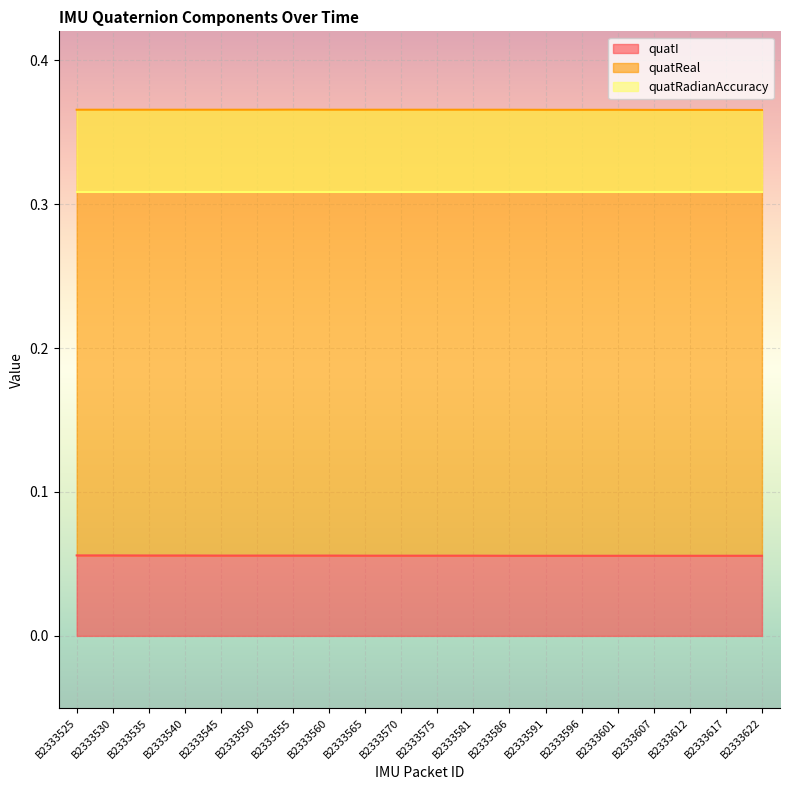

What is the difference between the highest and lowest values at B2333560?

0.3